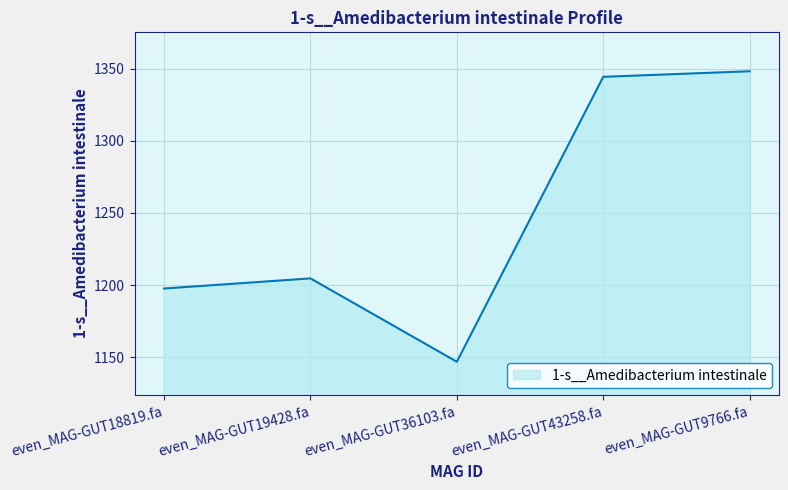

What is the minimum value shown in the chart?

1147.0